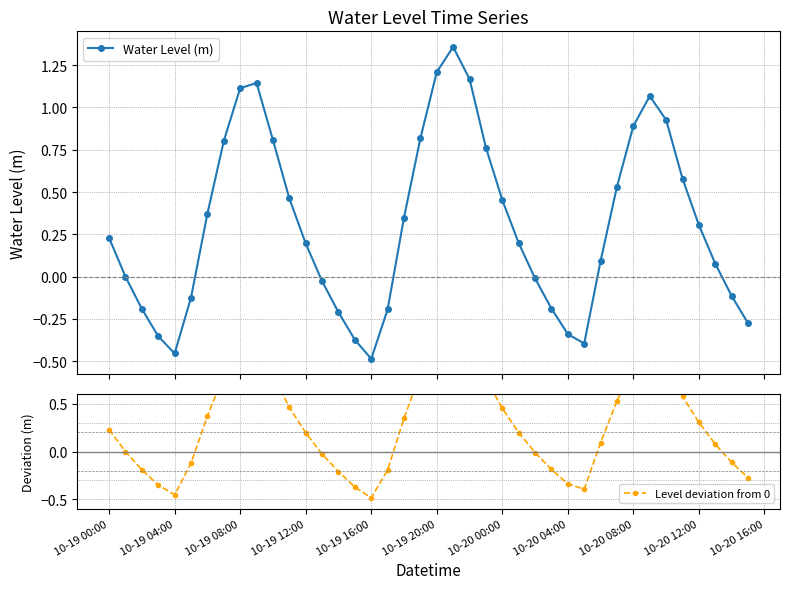

In Water Level (m), how many points are lower than both neighbors (excluding endpoints)?

3